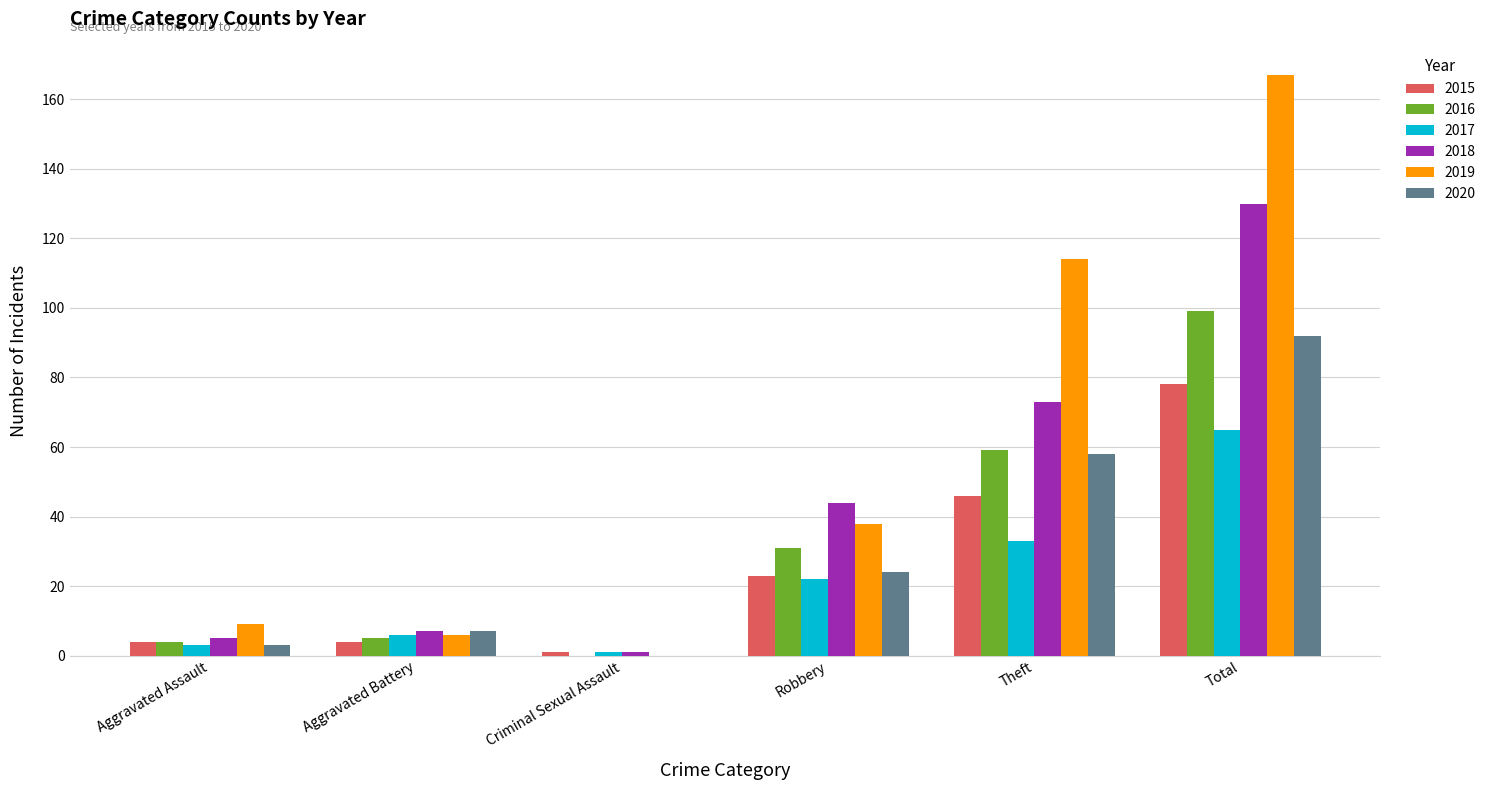

Reading left to right, transcribe all the data shown in this chart.

2015: 4	4	1	23	46	78
2016: 4	5	0	31	59	99
2017: 3	6	1	22	33	65
2018: 5	7	1	44	73	130
2019: 9	6	0	38	114	167
2020: 3	7	0	24	58	92